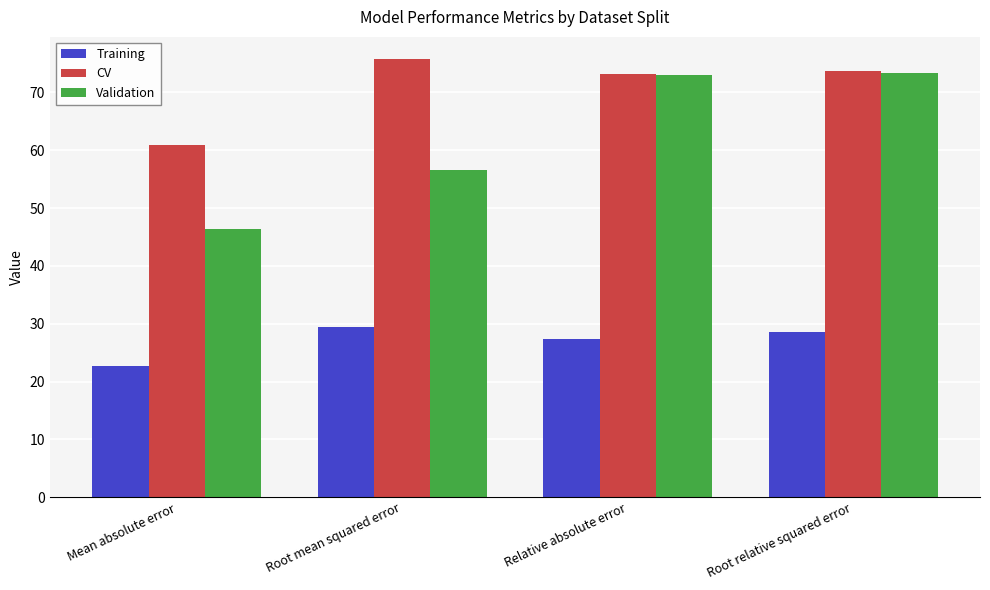

What is the approximate value of CV at Root mean squared error?

75.8